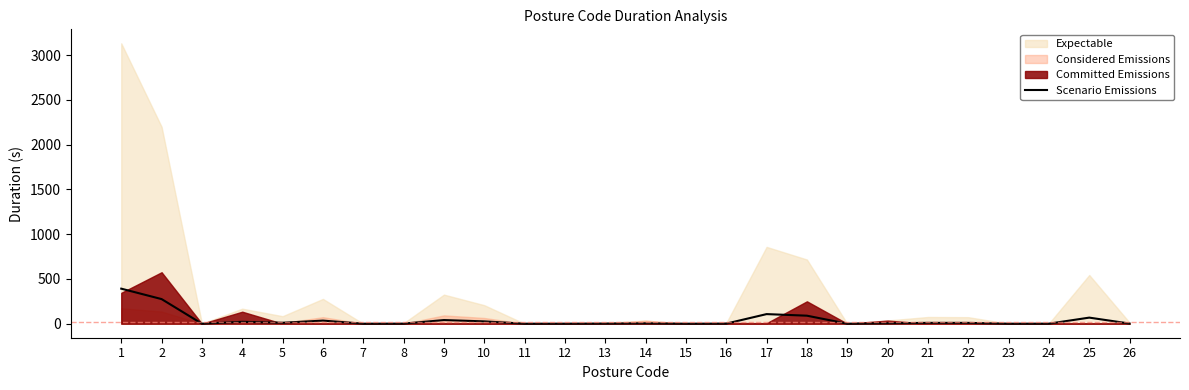

What is the sum of all values?

1096.9